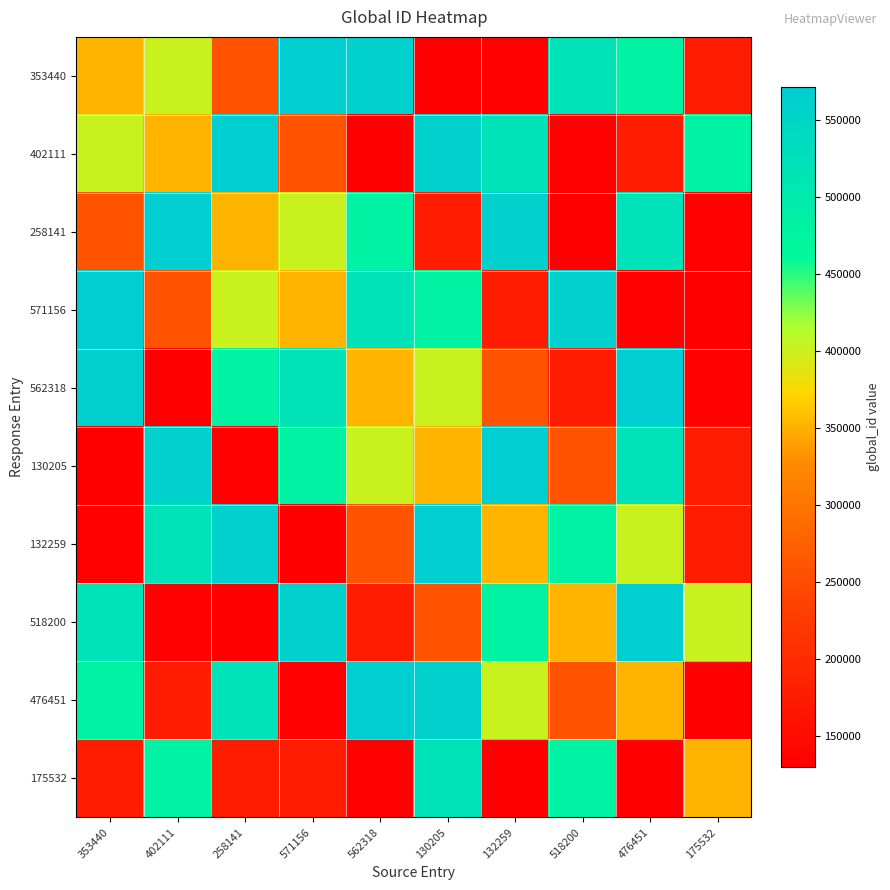

How many distinct data groups are displayed?

10